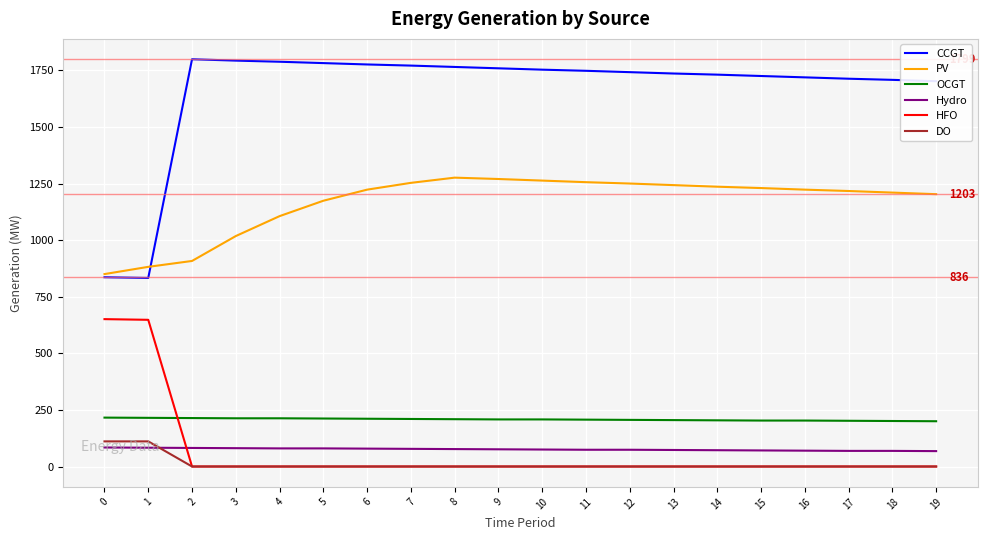

What value does the Hydro series have at 16, to the nearest 10?

70